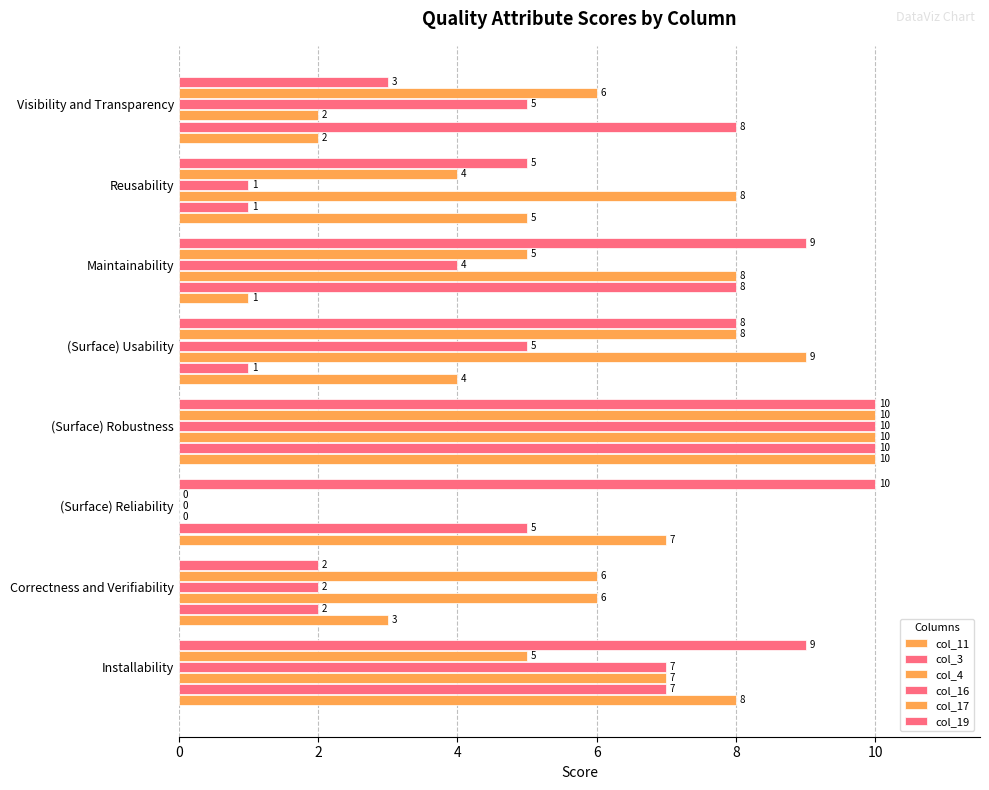

How many categories are shown in the chart?

8